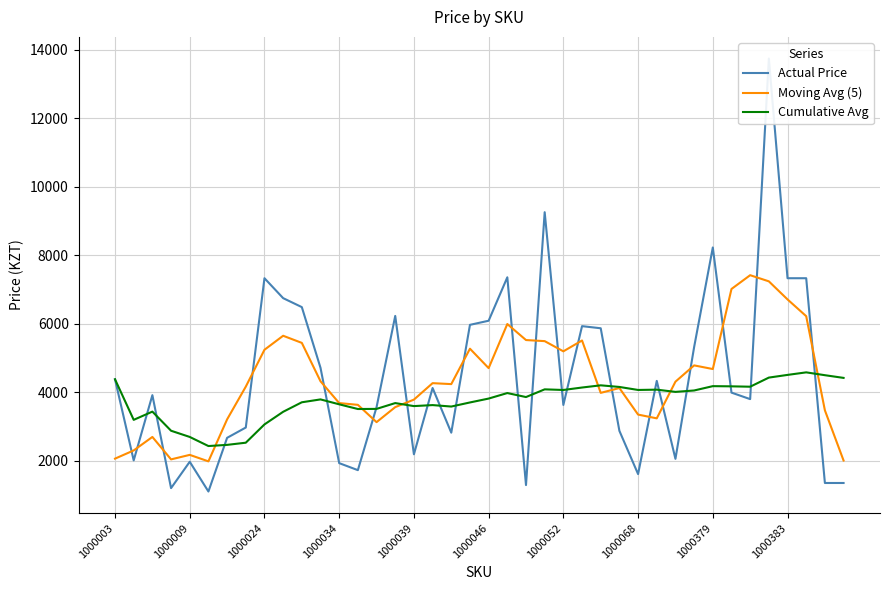

What is the difference between the maximum and minimum values in the Actual Price series?

12649.0